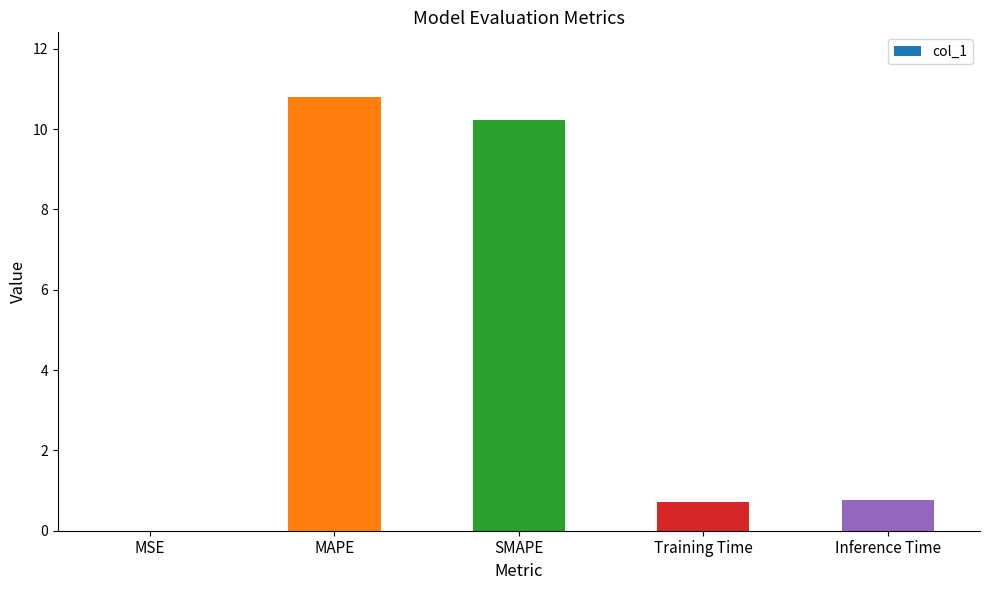

Is it true that the value at MSE is 0.0?

True